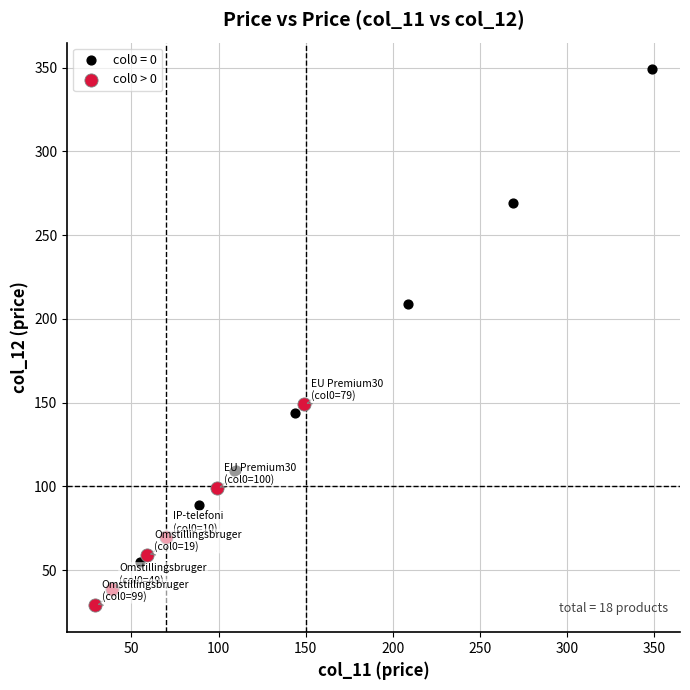

Which series reaches the minimum Y coordinate?

col0 > 0